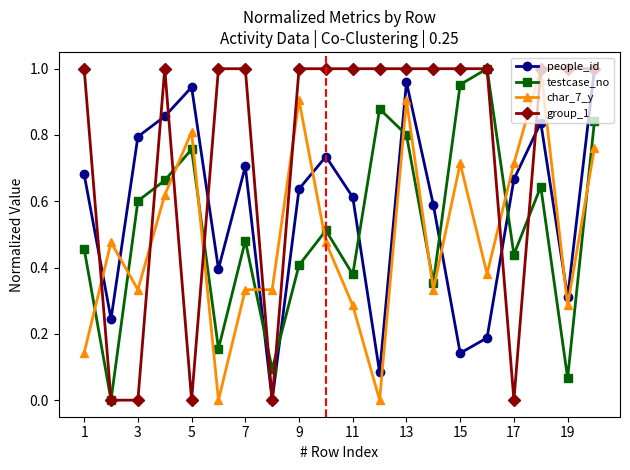

In people_id, how many points are higher than both neighbors (excluding endpoints)?

5